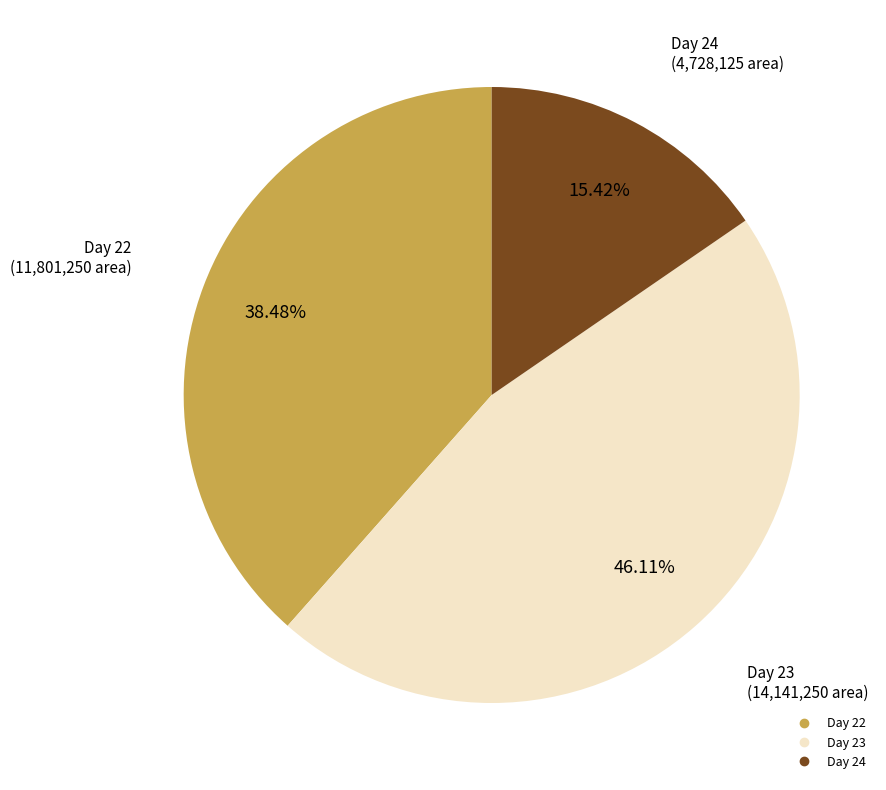

Is there any slice that represents more than half of the pie?

No